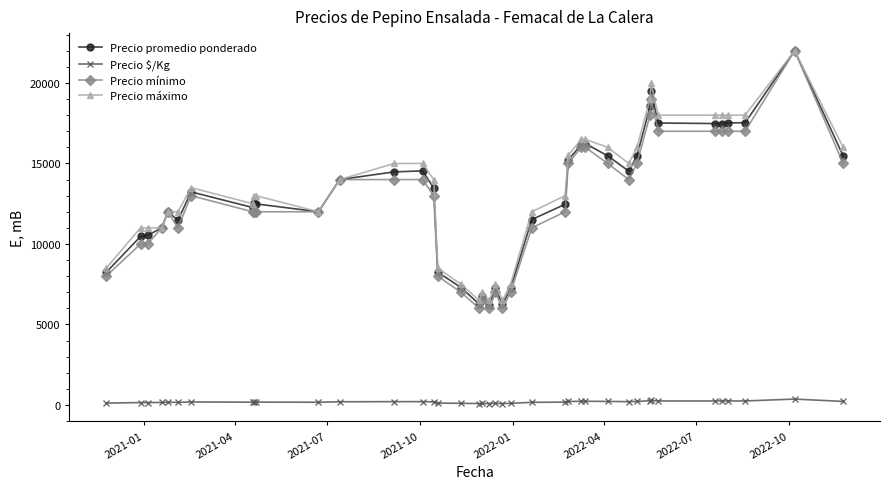

What is the difference between the second highest and second lowest values in the Precio máximo series?

13500